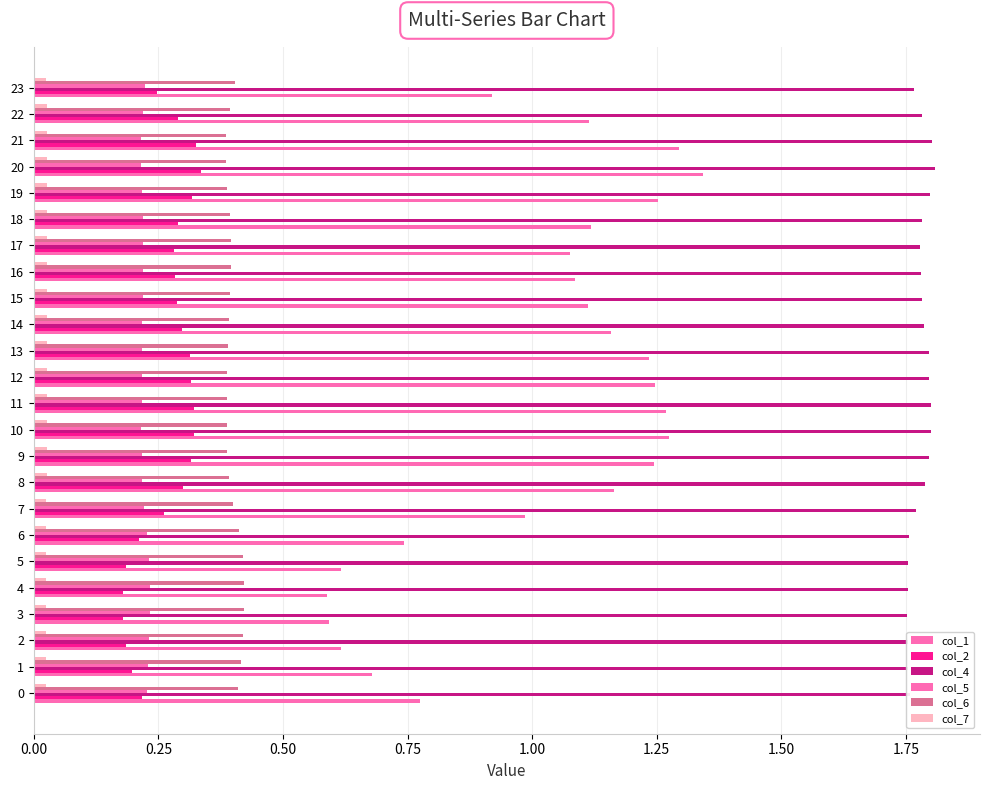

Count the number of data series in this chart.

6